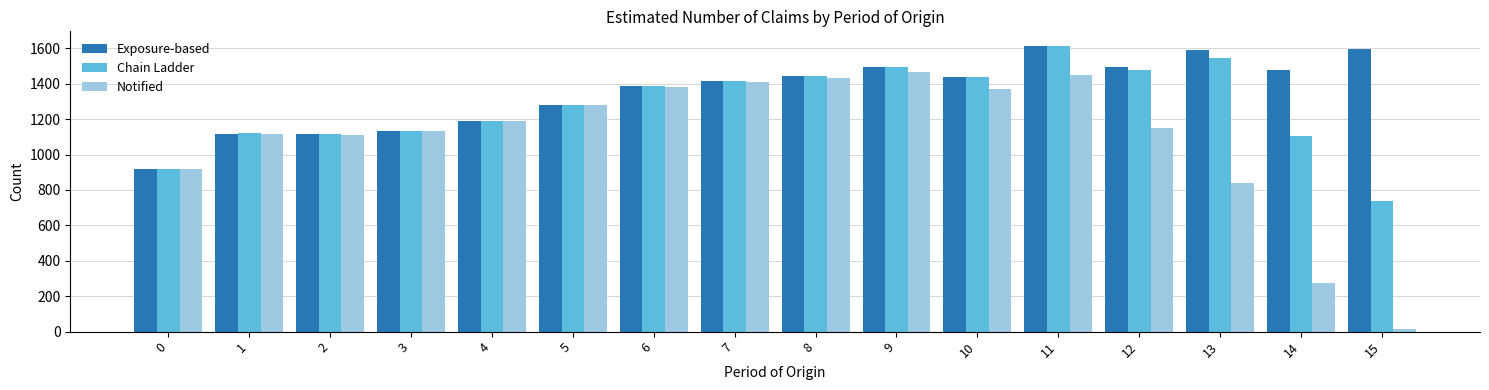

What is the average value of the Exposure-based series?

1356.4